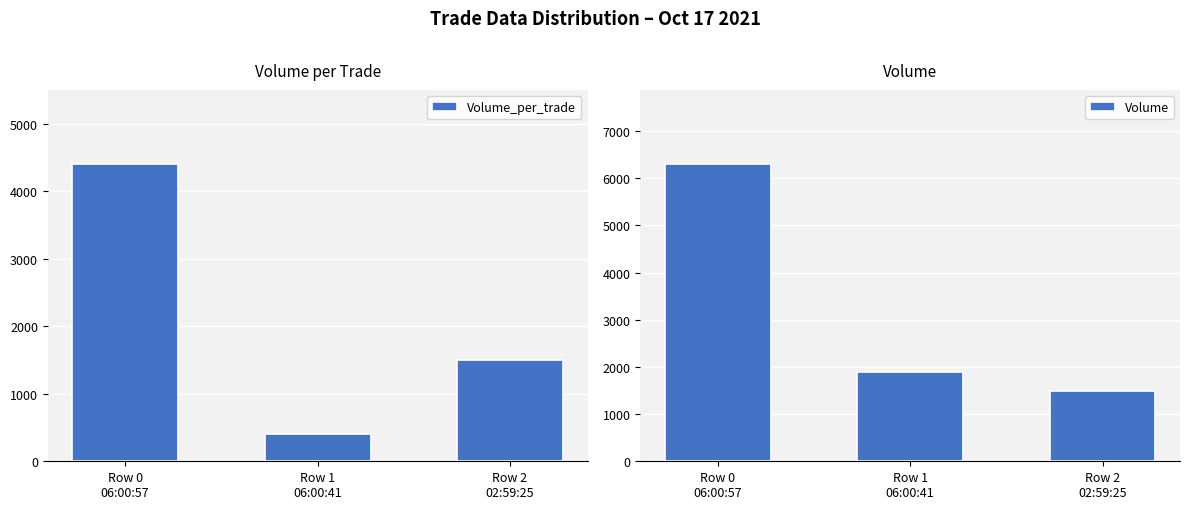

Reading left to right, extract all data points from this chart.

Volume_per_trade: 4400	400	1500
Volume: 6300	1900	1500